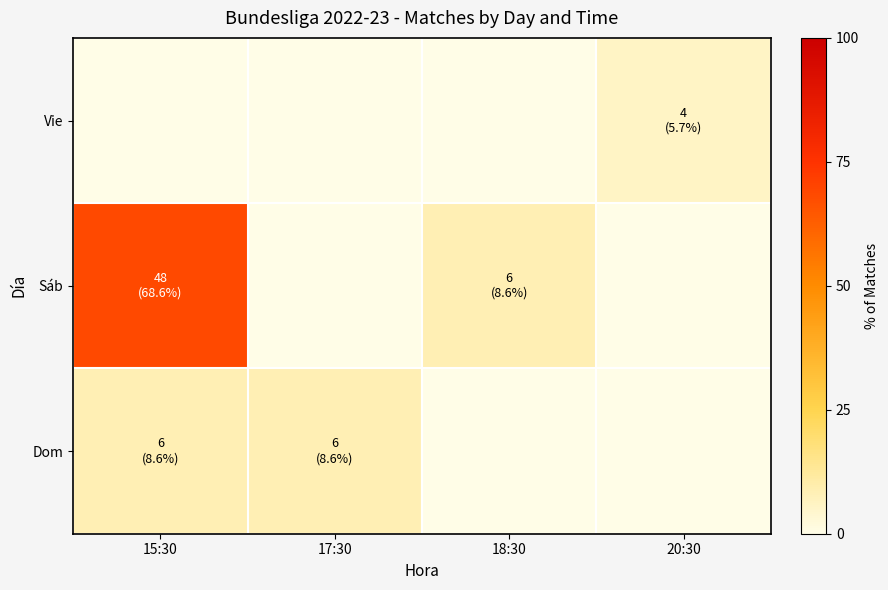

Rank the series by their maximum value, from lowest to highest.

Vie, Dom, Sáb